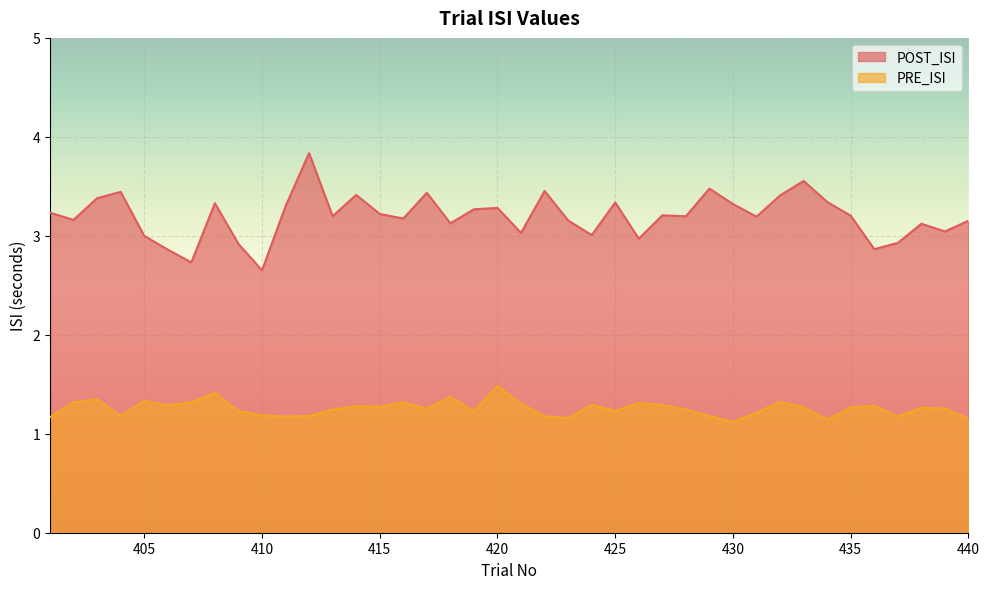

At which category is the sum across all series the highest?

412